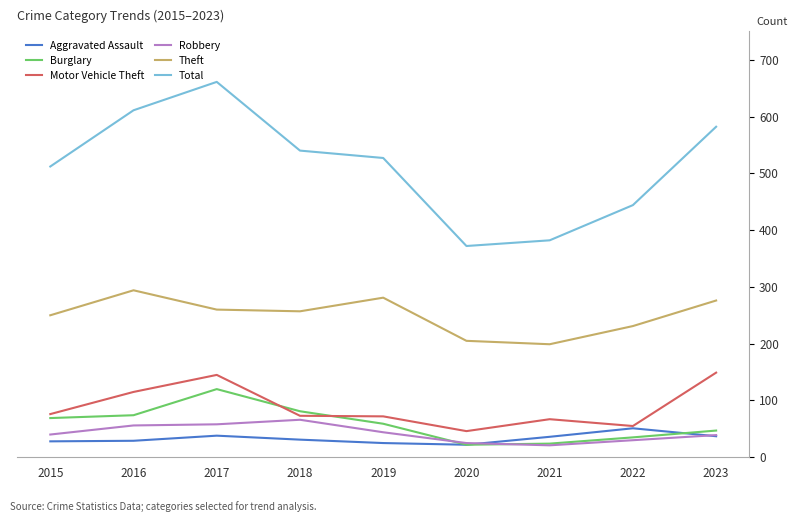

In Robbery, how many points are lower than both neighbors (excluding endpoints)?

1